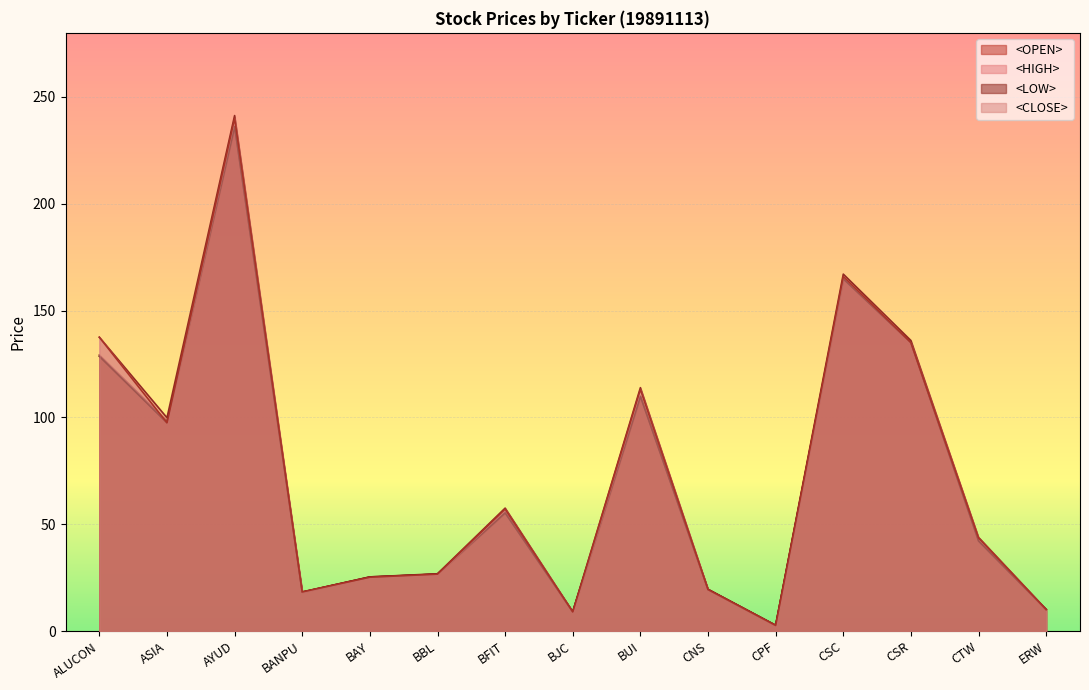

What is the sum of the <OPEN> values at AYUD and CPF?

238.9